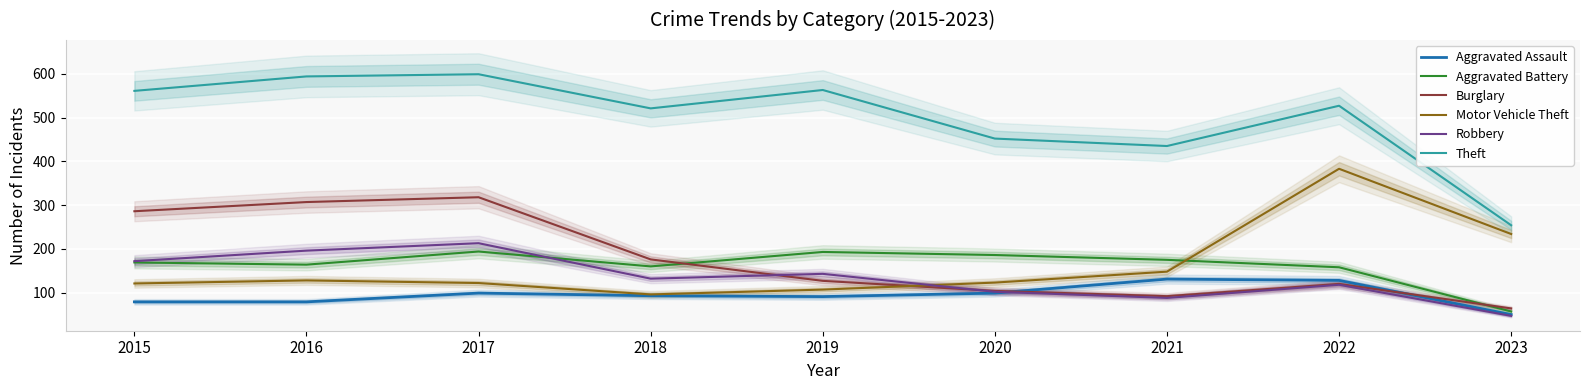

What is the difference between the second highest and second lowest values in the Burglary series?

215